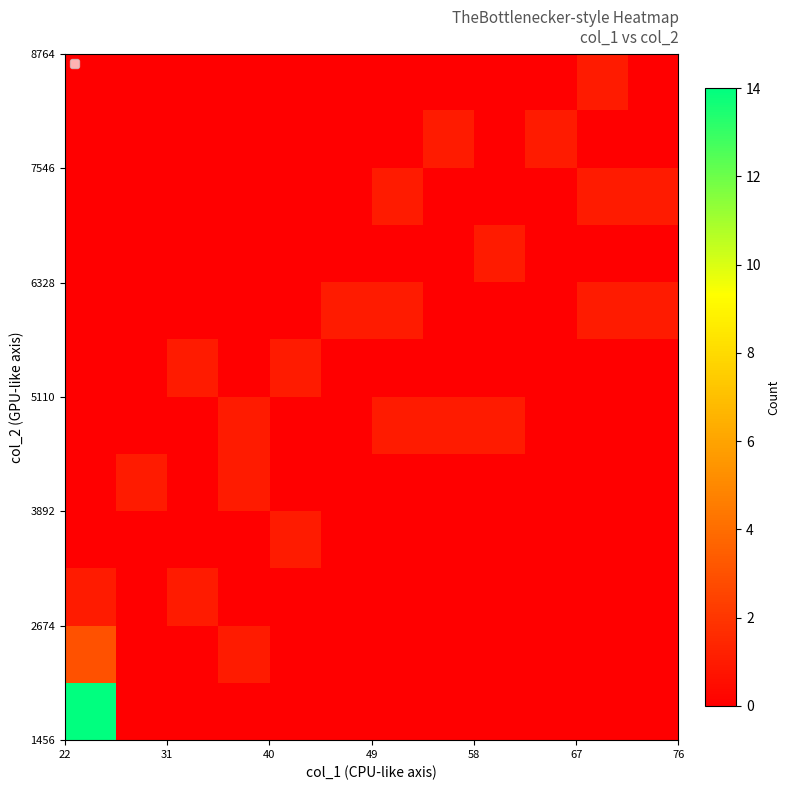

What is the maximum value shown in the chart?

14